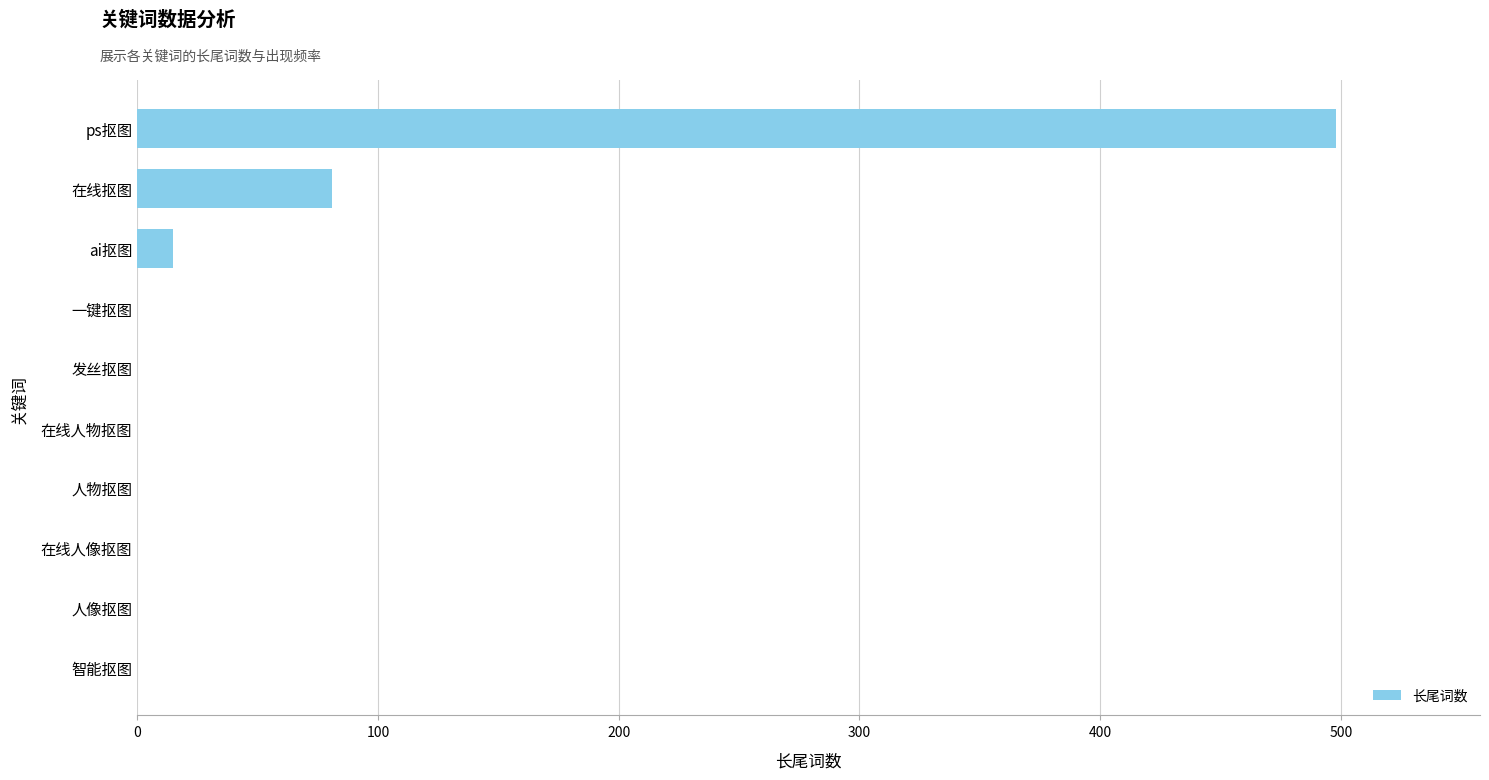

The chart shows a value of 157 at 发丝抠图. True or false?

False